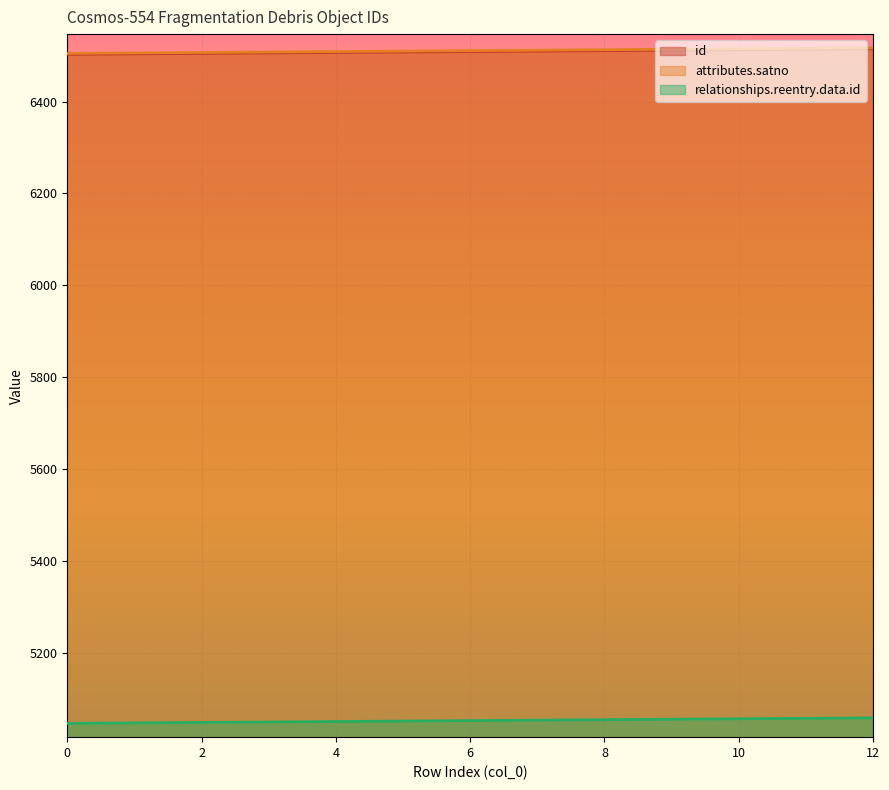

What is the difference between the second highest and minimum values in the relationships.reentry.data.id series?

11